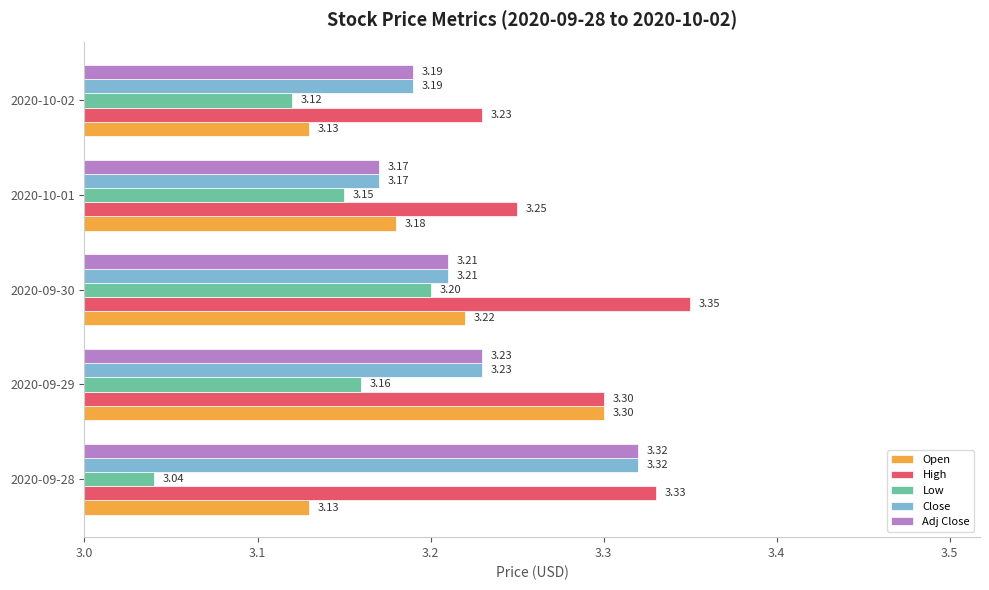

What is the sum of the Open values at 2020-10-01 and 2020-09-29?

6.5